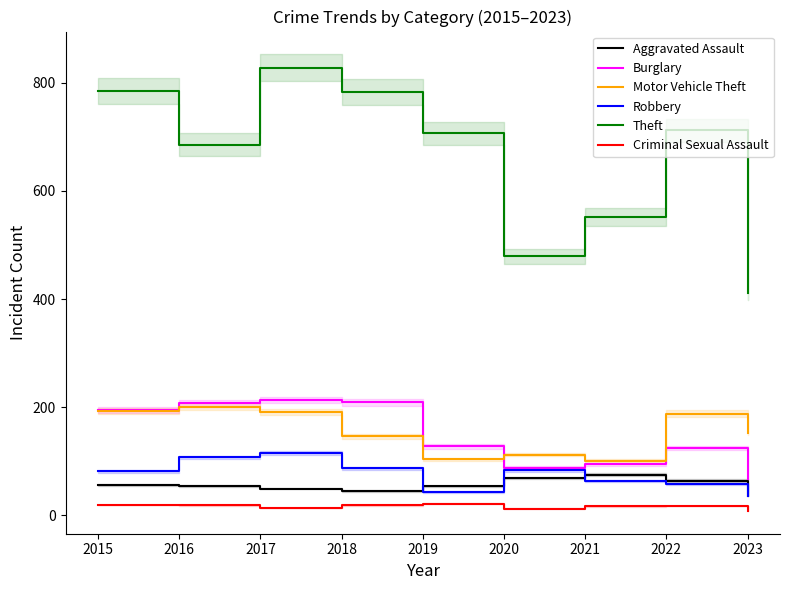

Is it true that Aggravated Assault equals 56 at 2015?

True